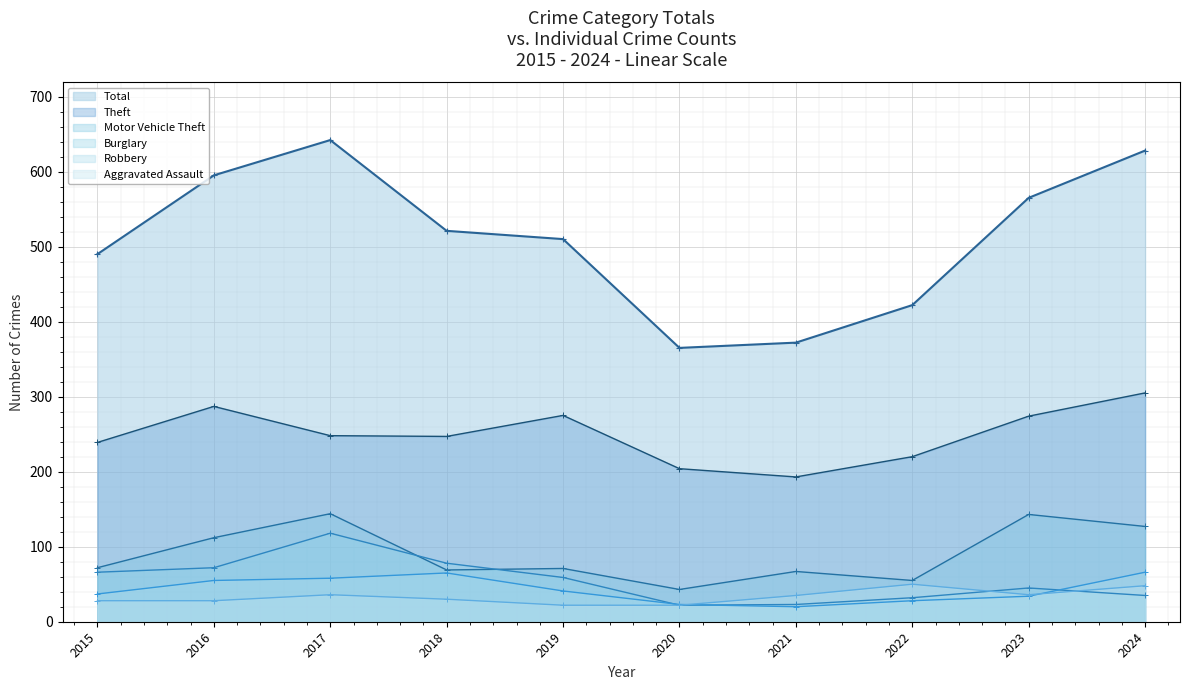

Is the value of Aggravated Assault at 2021 greater than the value of Total at 2017?

No